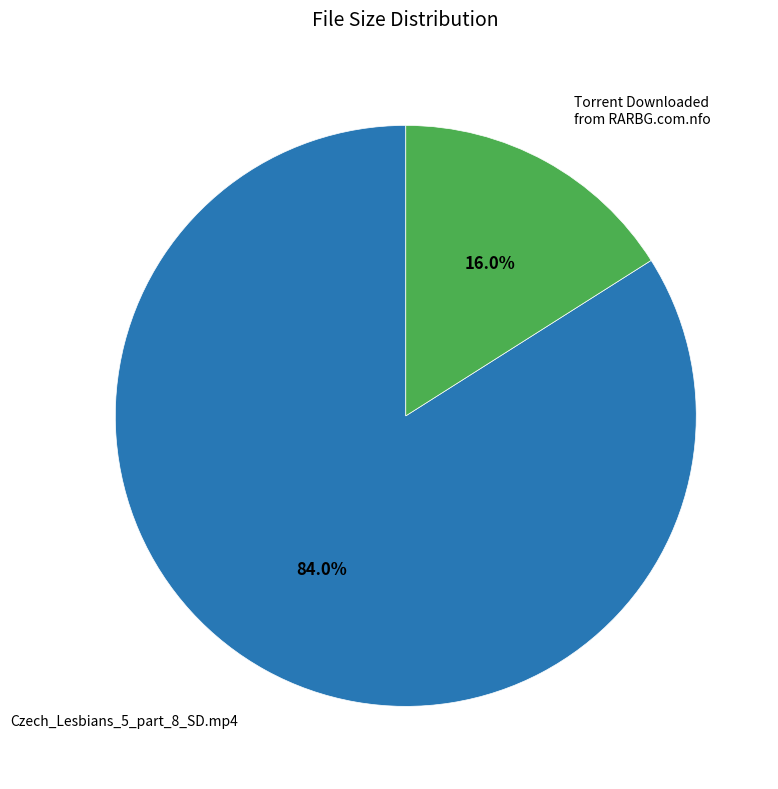

Which has a higher value, Torrent Downloaded from RARBG.com.nfo or Czech_Lesbians_5_part_8_SD.mp4?

Czech_Lesbians_5_part_8_SD.mp4